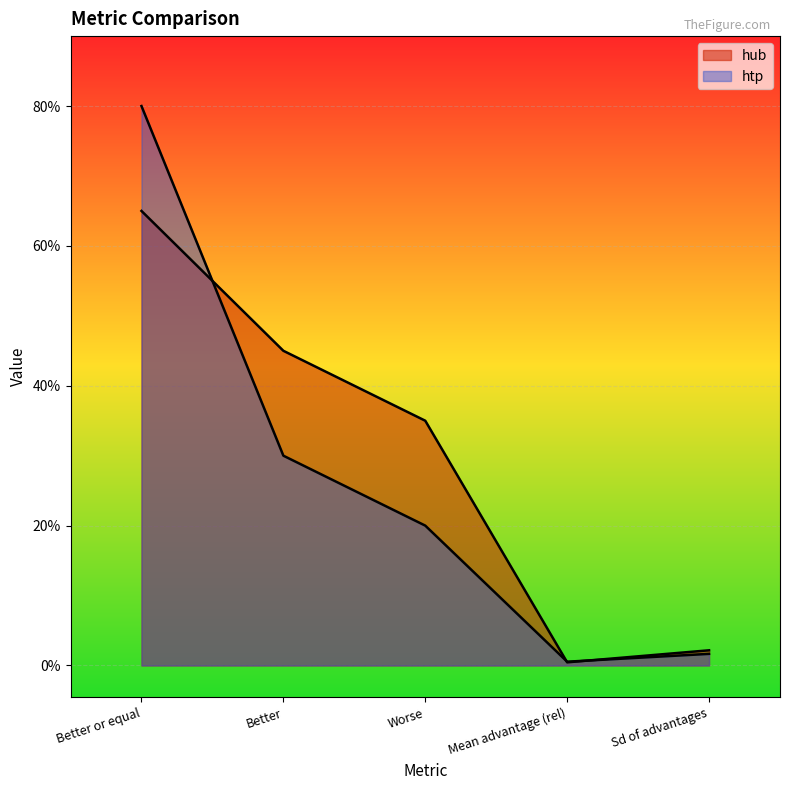

Which series ends up on top after the final intersection of hub and htp?

hub